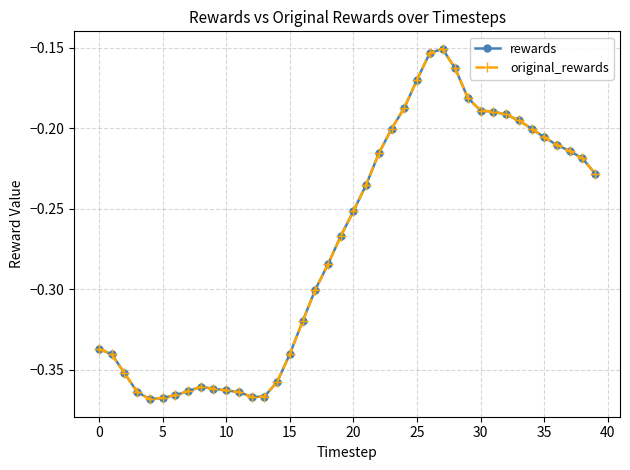

At which label does original_rewards reach its peak?

27